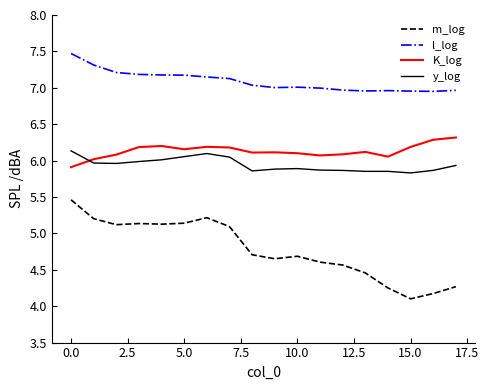

Which series has the widest spread of values?

m_log